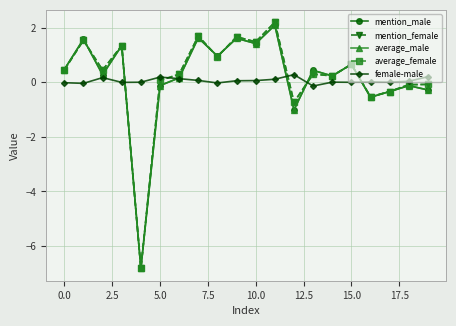

What is the lowest value of the average_female series?

-6.8